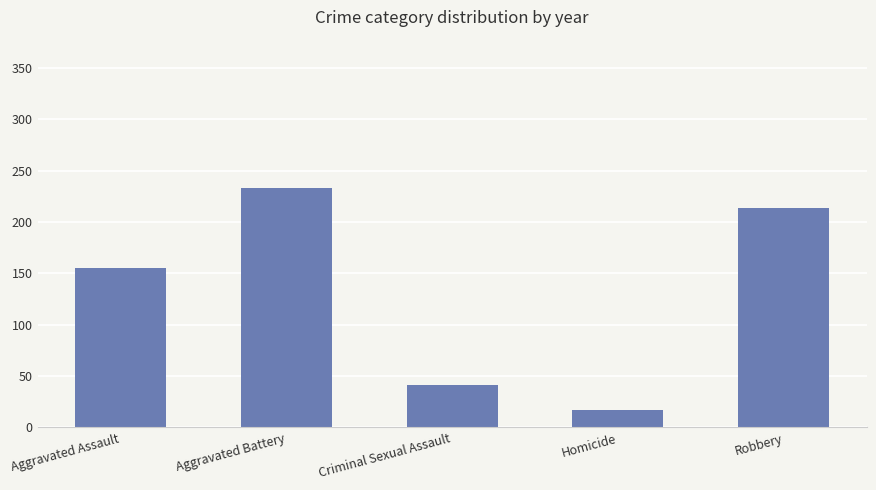

The chart shows a value of 308 at Aggravated Battery. True or false?

False